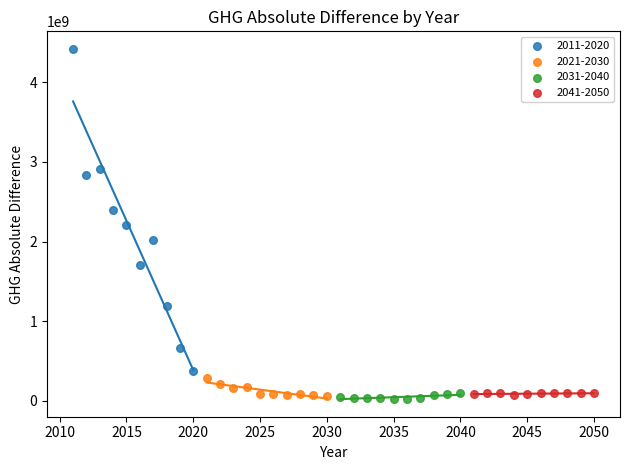

What are all the series names shown in the legend?

2011-2020, 2021-2030, 2031-2040, 2041-2050